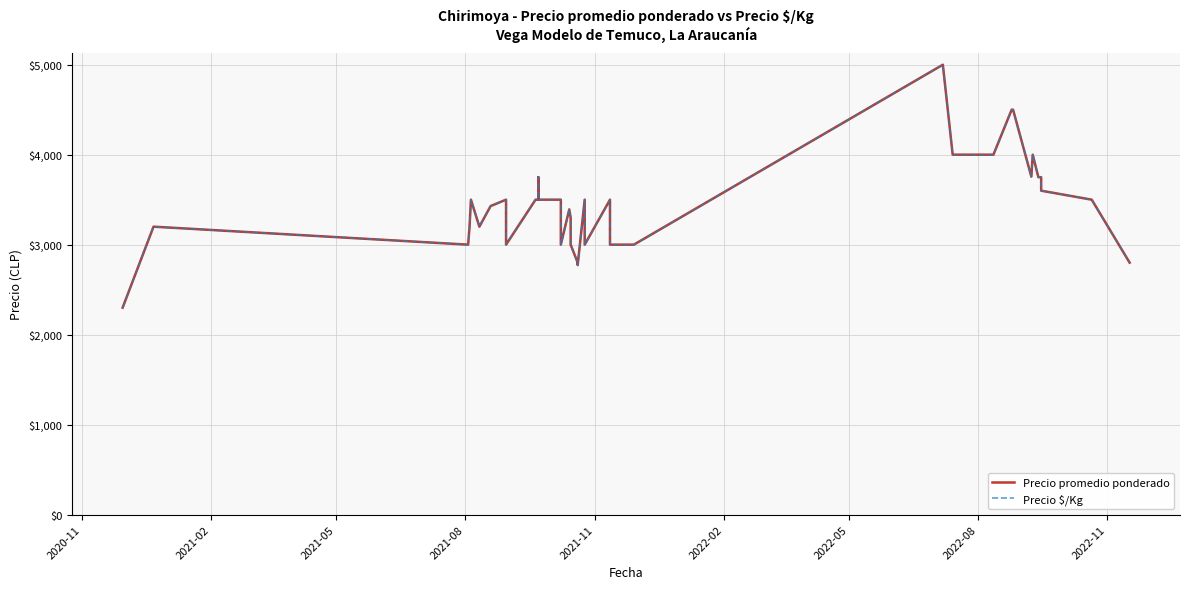

Is this an area chart (filled region under the line)?

No